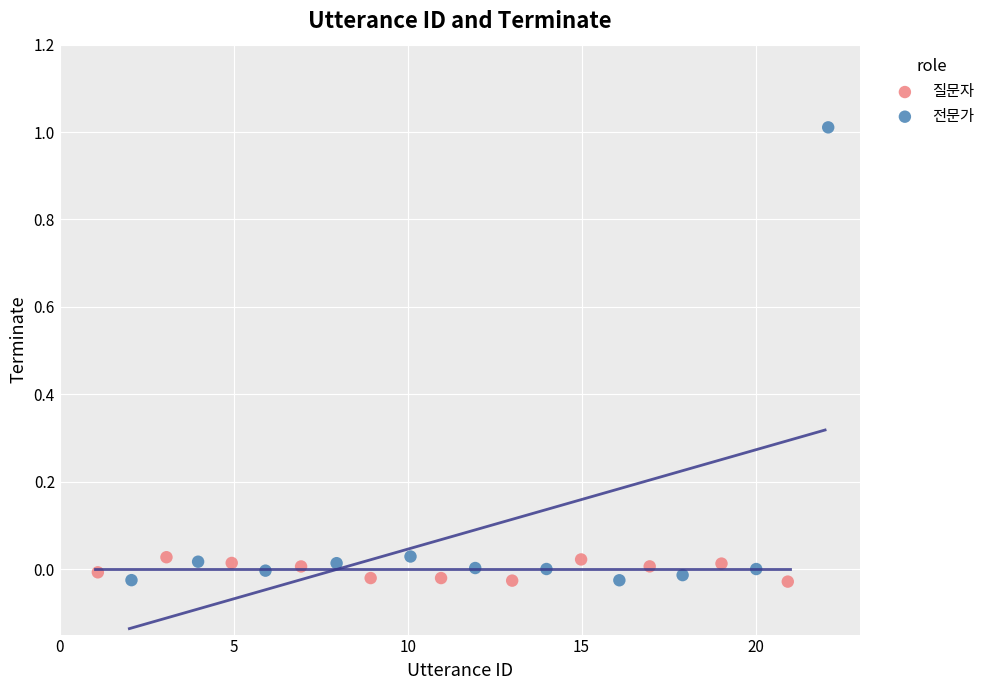

What are all the series names shown in the legend?

질문자, 전문가